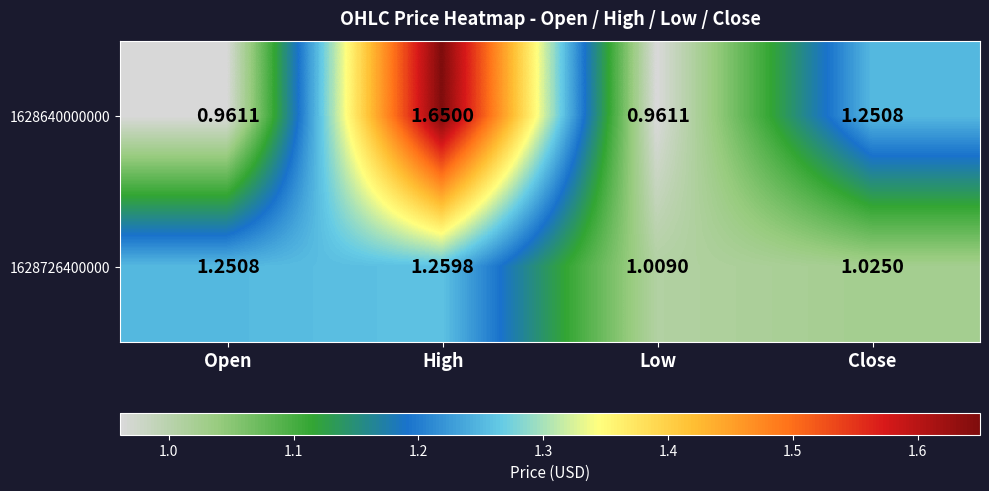

List the labels in order of 1628726400000 value, largest first.

High, Open, Close, Low